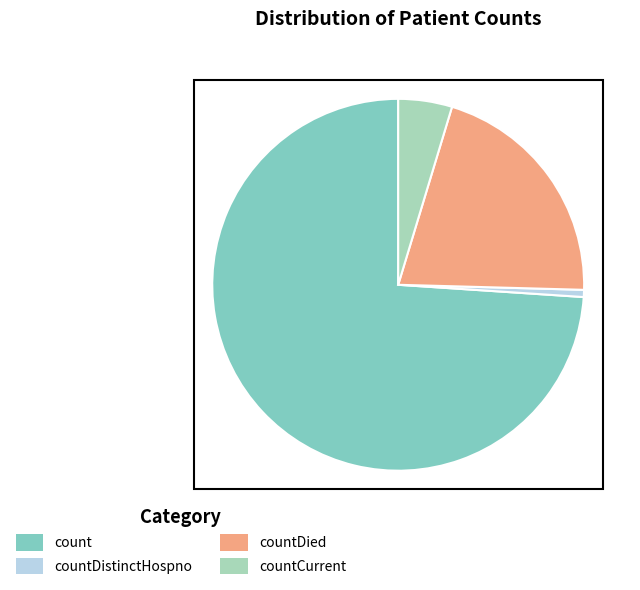

What is the largest slice in the pie chart?

count